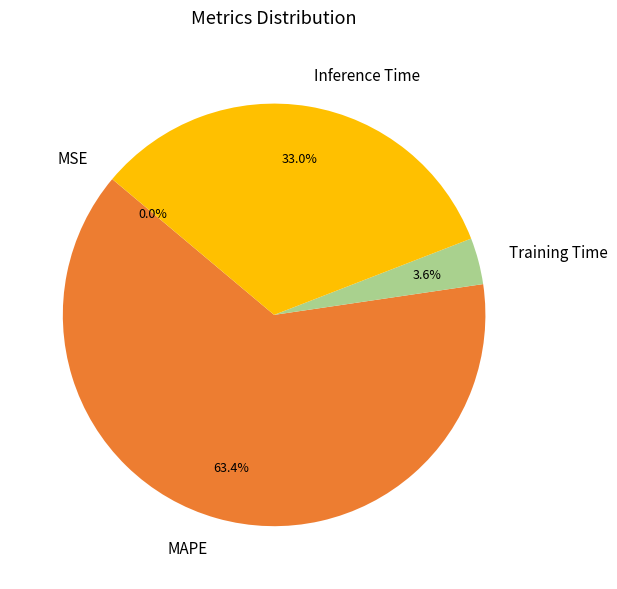

Which has a higher value, Inference Time or MAPE?

MAPE